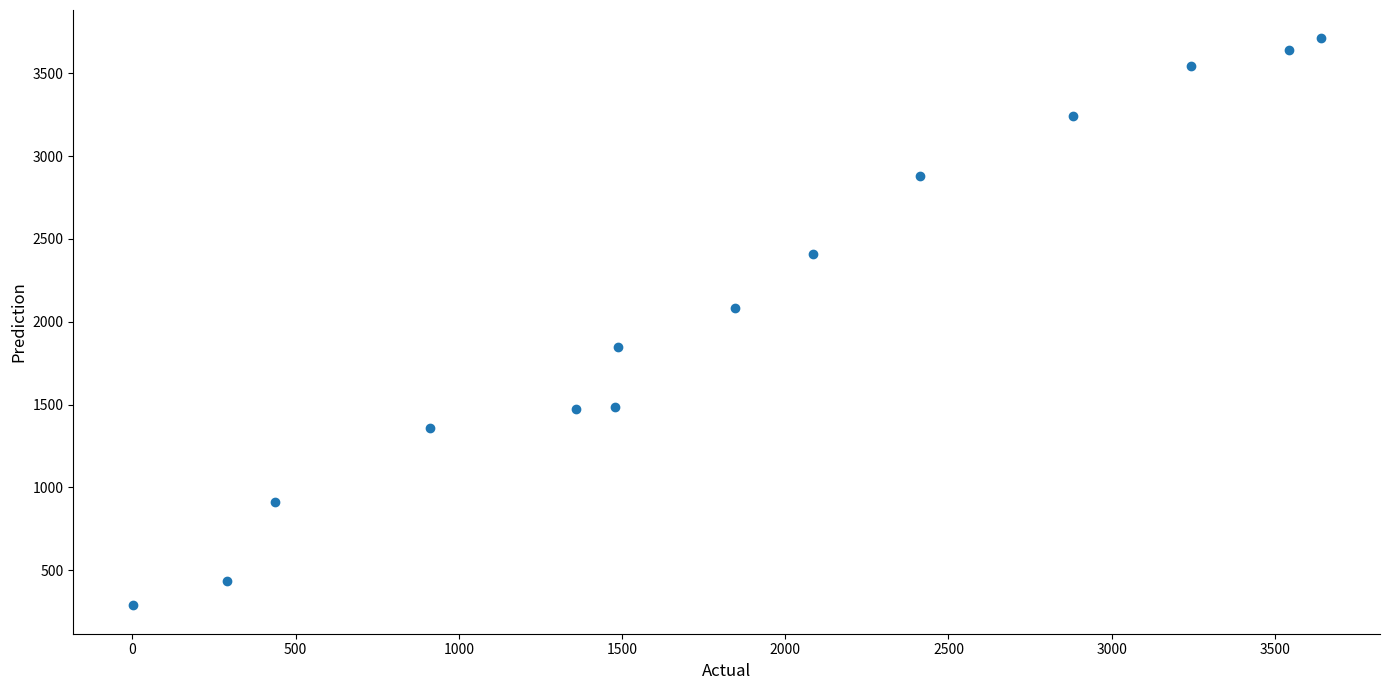

What Y value in the scatter plot is closest to 1999?

2084